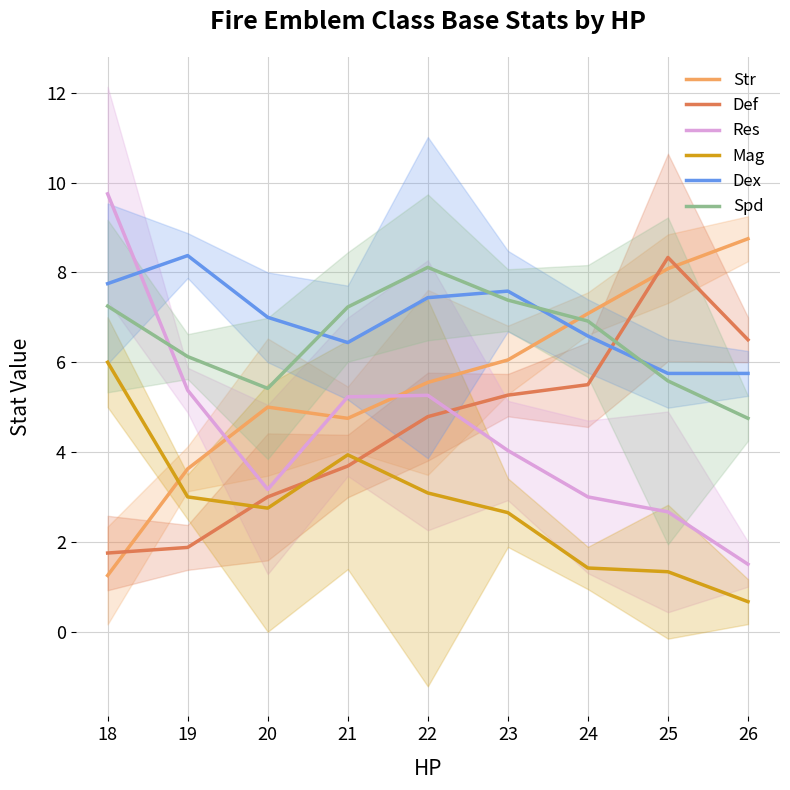

Reading right to left, extract all data points from this chart.

Str: 8.8	8.1	7.1	6.0	5.5	4.8	5.0	3.6	1.2
Def: 6.5	8.3	5.5	5.3	4.8	3.7	3.0	1.9	1.8
Res: 1.5	2.7	3.0	4.0	5.3	5.2	3.2	5.4	9.8
Mag: 0.7	1.3	1.4	2.6	3.1	3.9	2.8	3.0	6.0
Dex: 5.8	5.8	6.6	7.6	7.4	6.4	7.0	8.4	7.8
Spd: 4.7	5.6	6.9	7.4	8.1	7.2	5.4	6.1	7.2